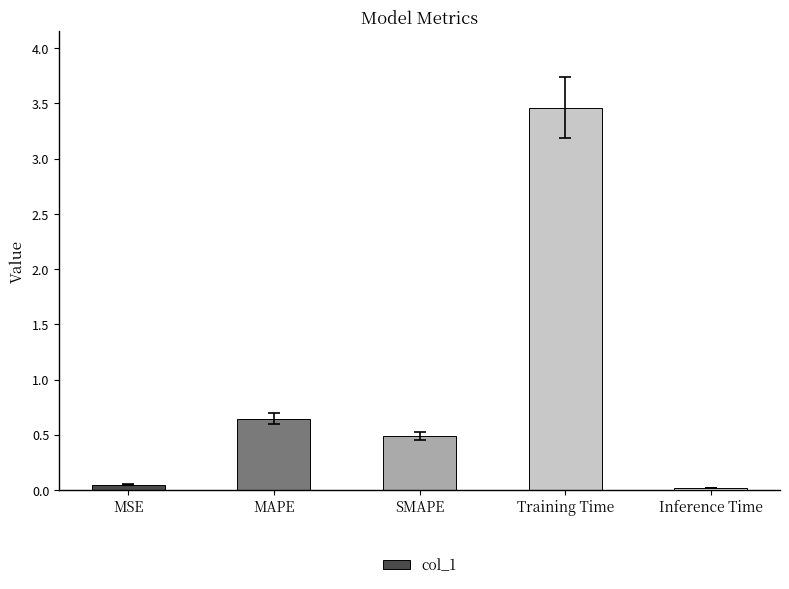

What position from the left is MAPE?

2